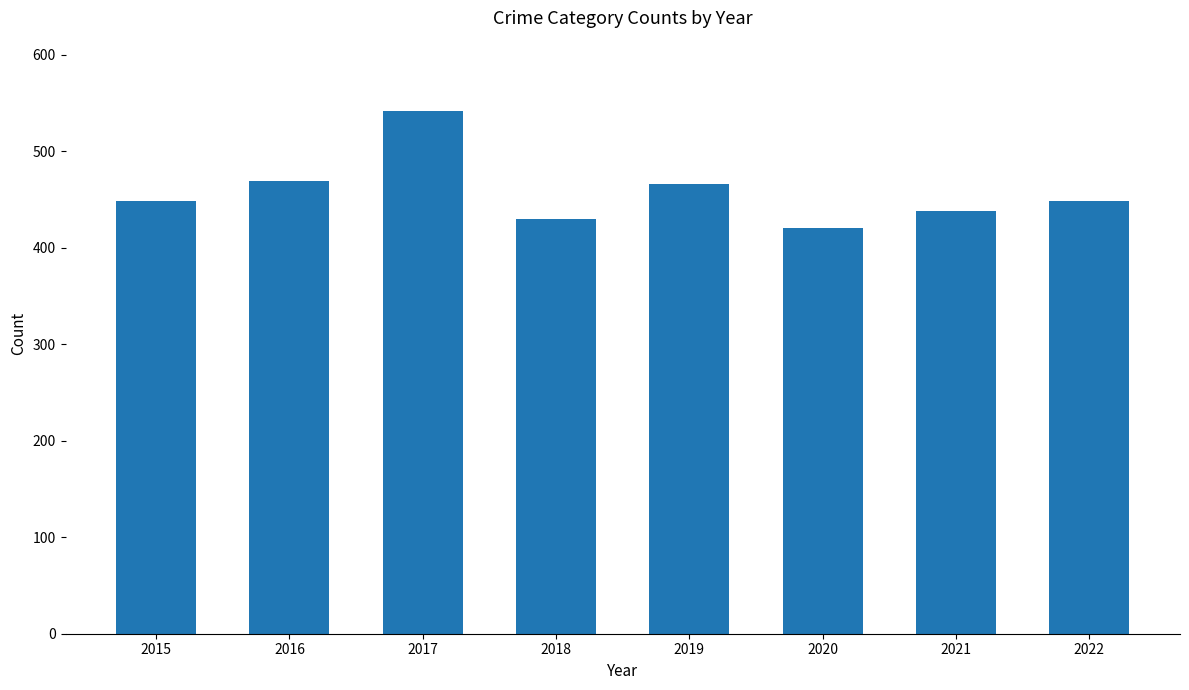

Count the number of categories in the chart.

8